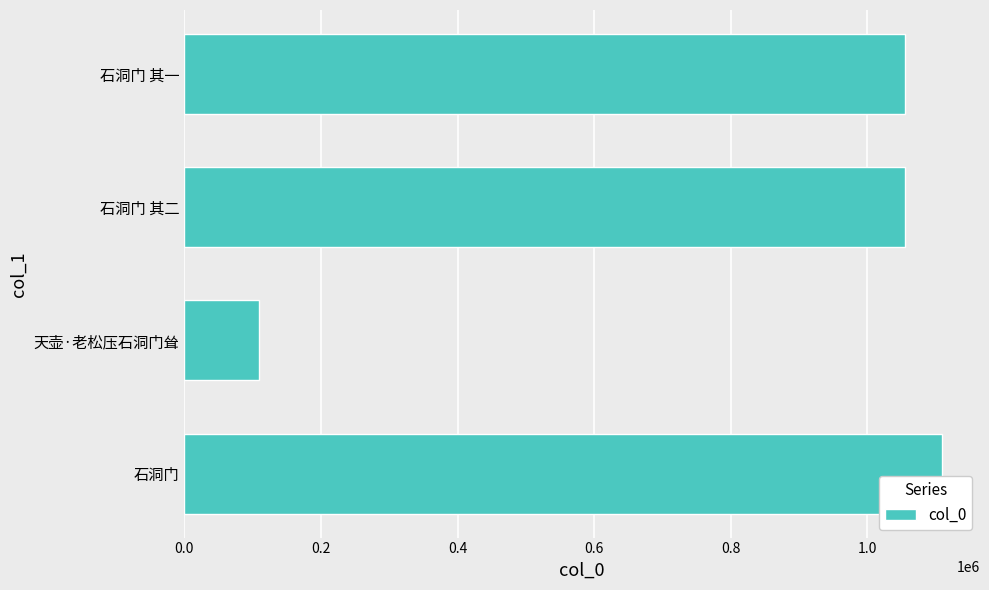

What is the minimum value shown in the chart?

109314